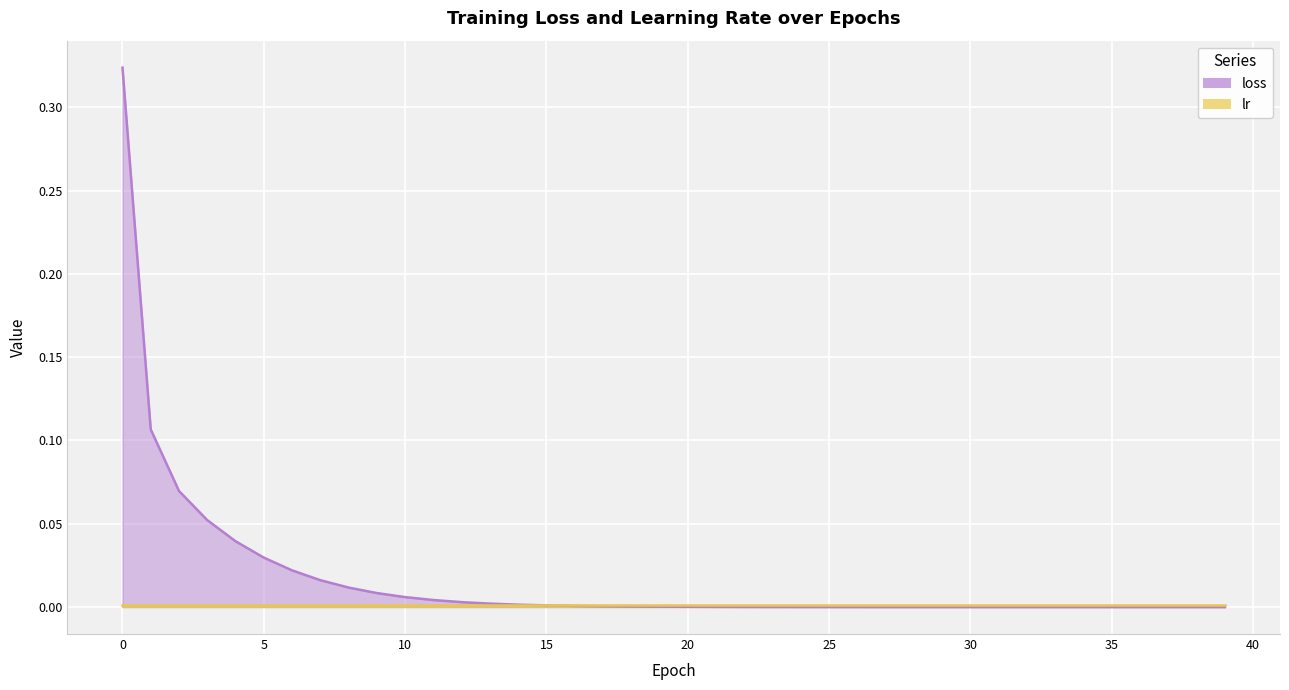

How many categories are shown in the chart?

40